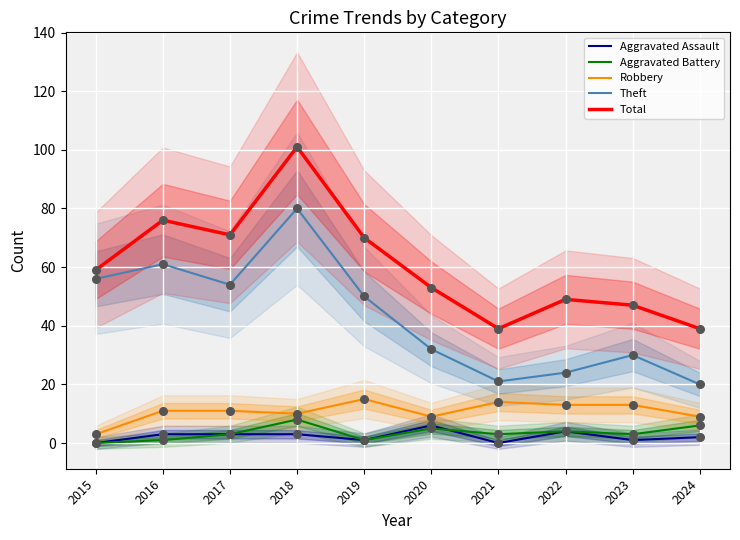

Which series reaches the minimum Y coordinate?

Aggravated Assault